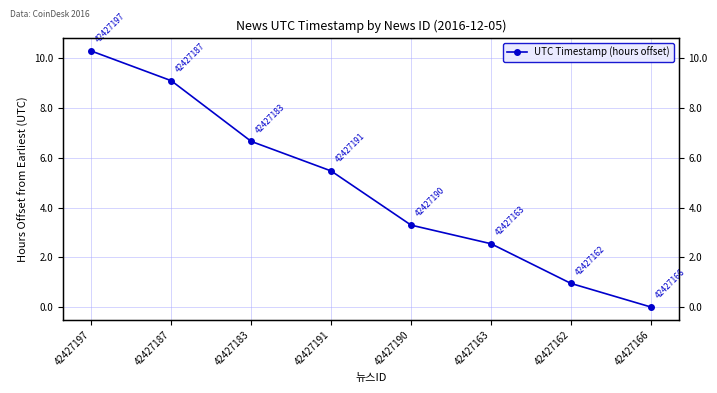

What is the maximum value shown in the chart?

10.3